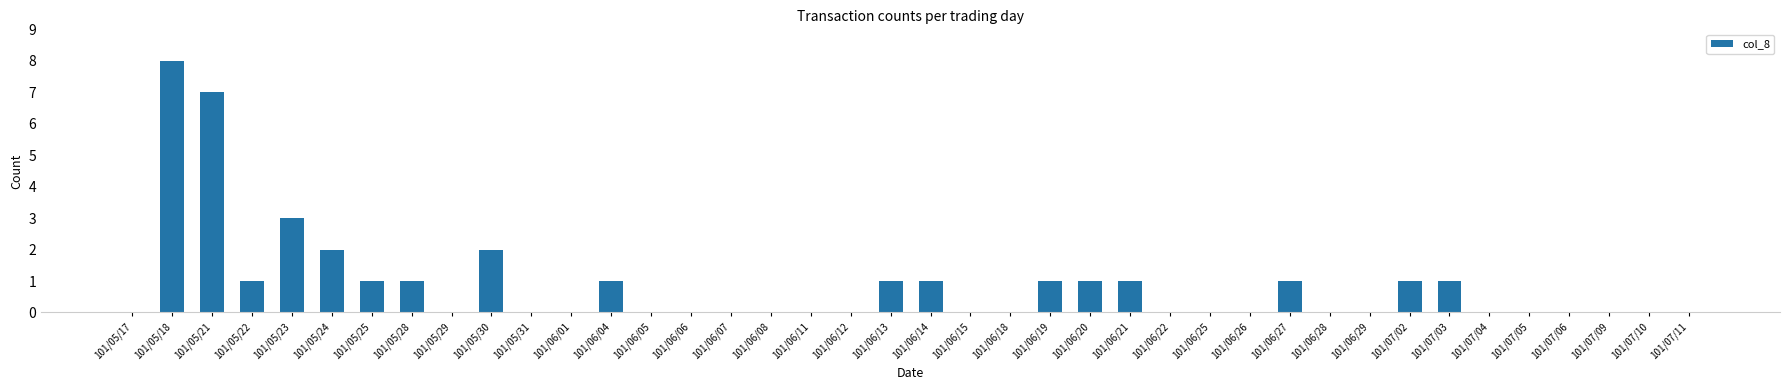

Which has a higher value, 101/05/30 or 101/05/29?

101/05/30